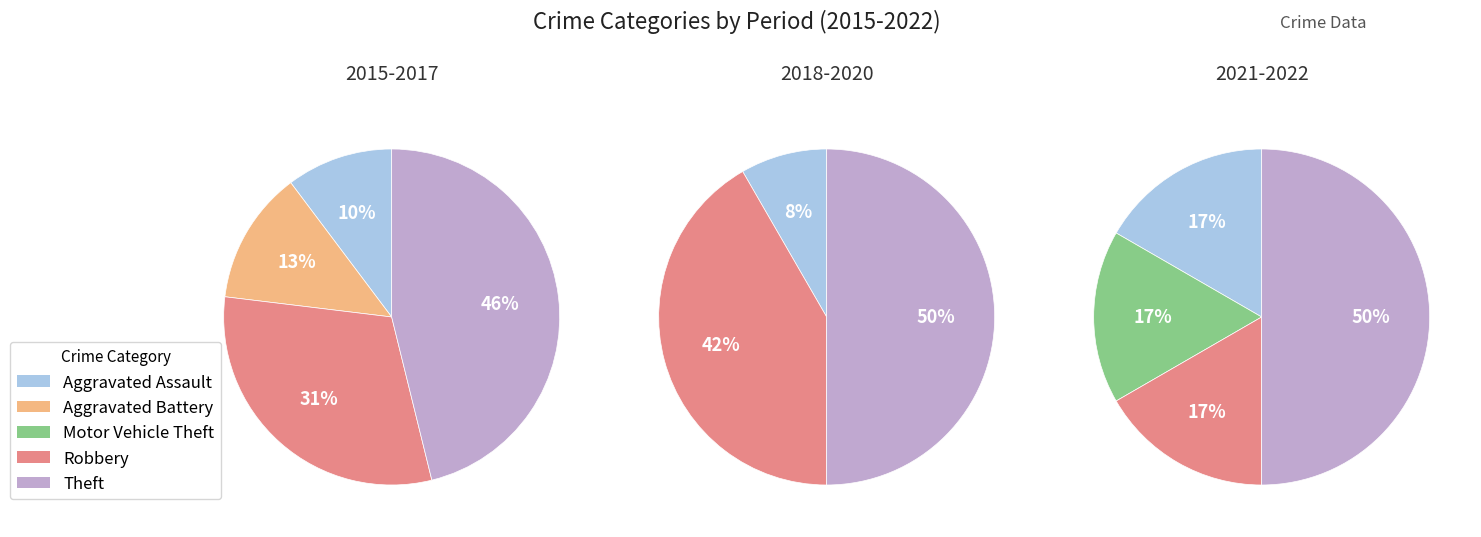

Between Theft and Robbery, which is larger?

Theft